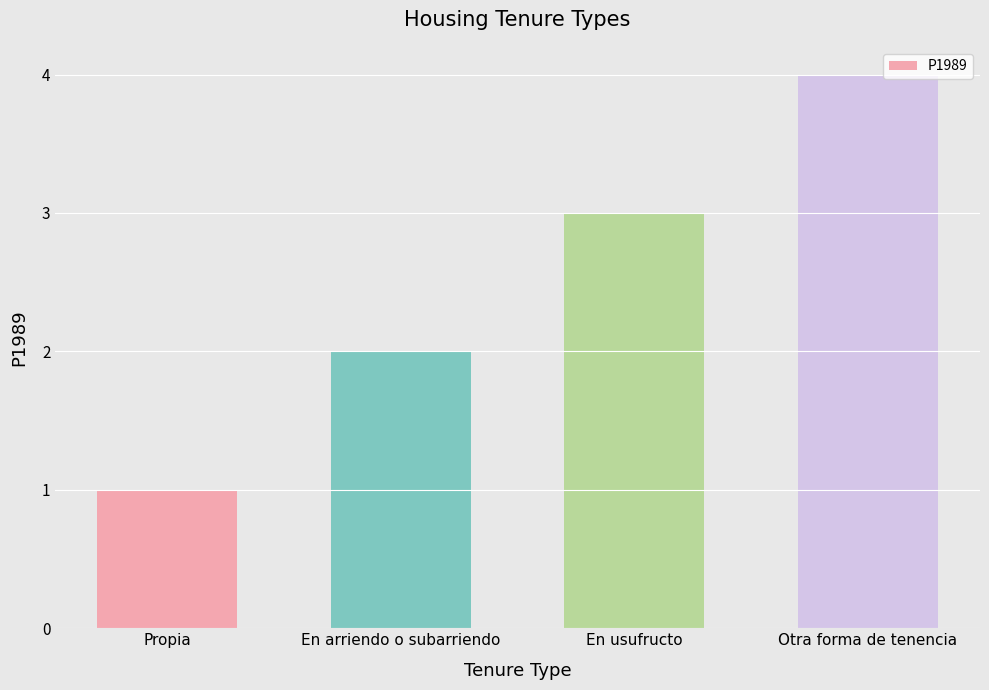

Reading right to left, transcribe all the data shown in this chart.

Otra forma de tenencia=4	En usufructo=3	En arriendo o subarriendo=2	Propia=1